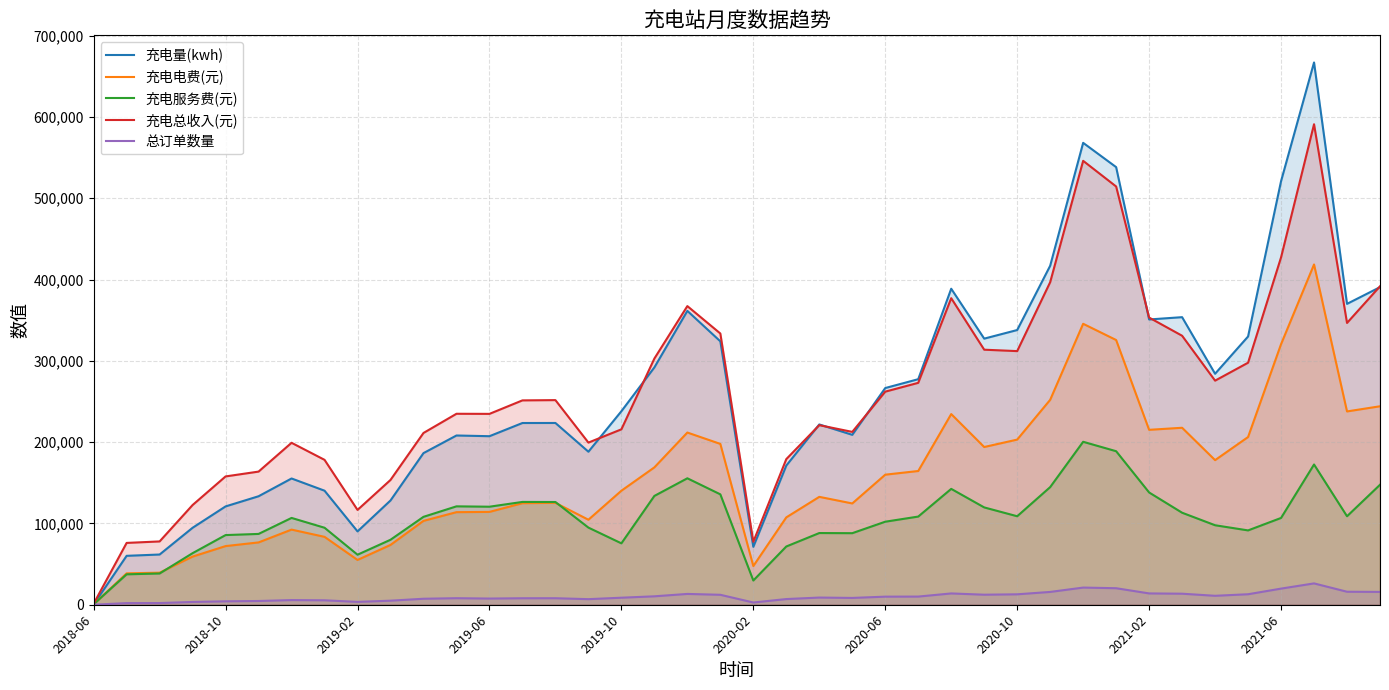

What are all the series names shown in the legend?

充电量(kwh), 充电电费(元), 充电服务费(元), 充电总收入(元), 总订单数量